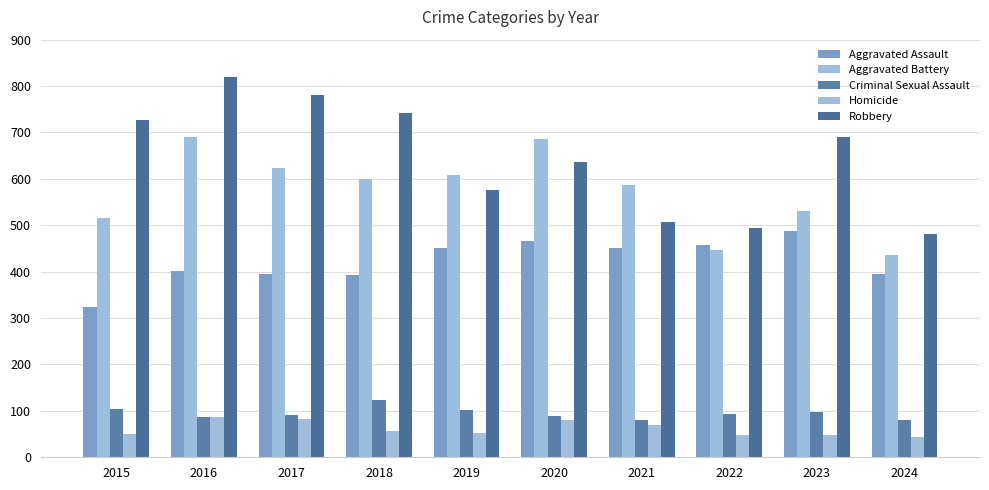

What is the difference between the second highest and second lowest values in the Aggravated Battery series?

240